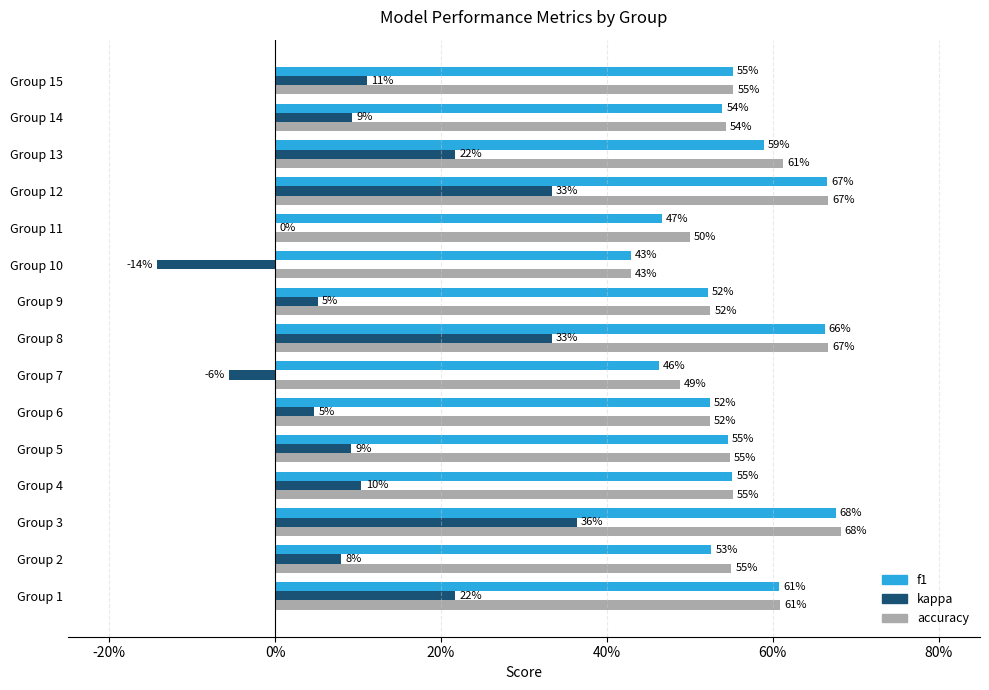

What is the value of the f1 bar at the 10th from the left?

0.4